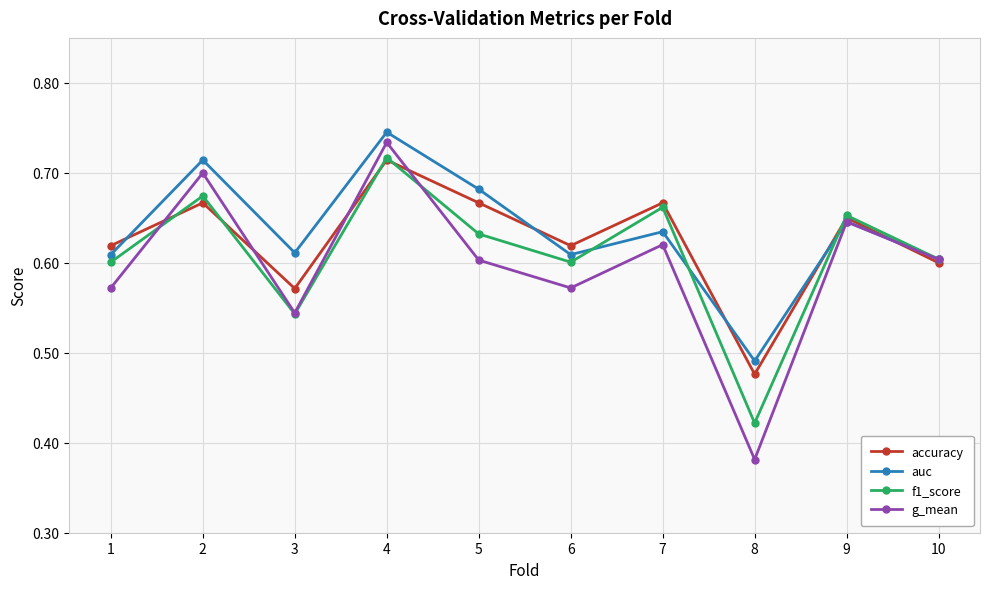

How many g_mean values are between 0 and 1?

10